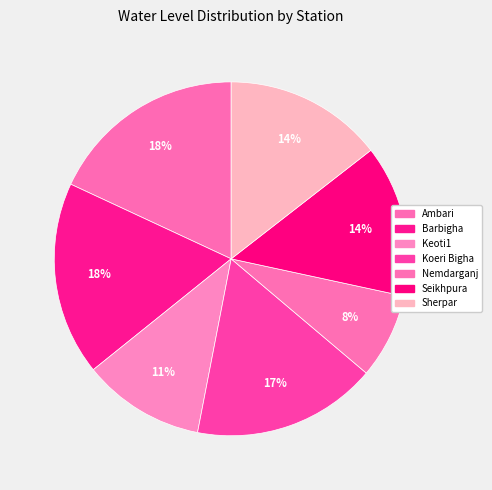

What percentage do Koeri Bigha and Barbigha together represent?

34.6%